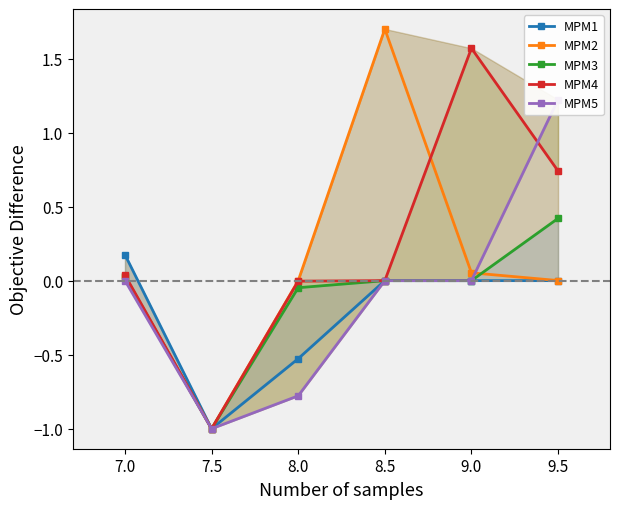

What is the difference between the maximum and second lowest values in the MPM2 series?

1.7